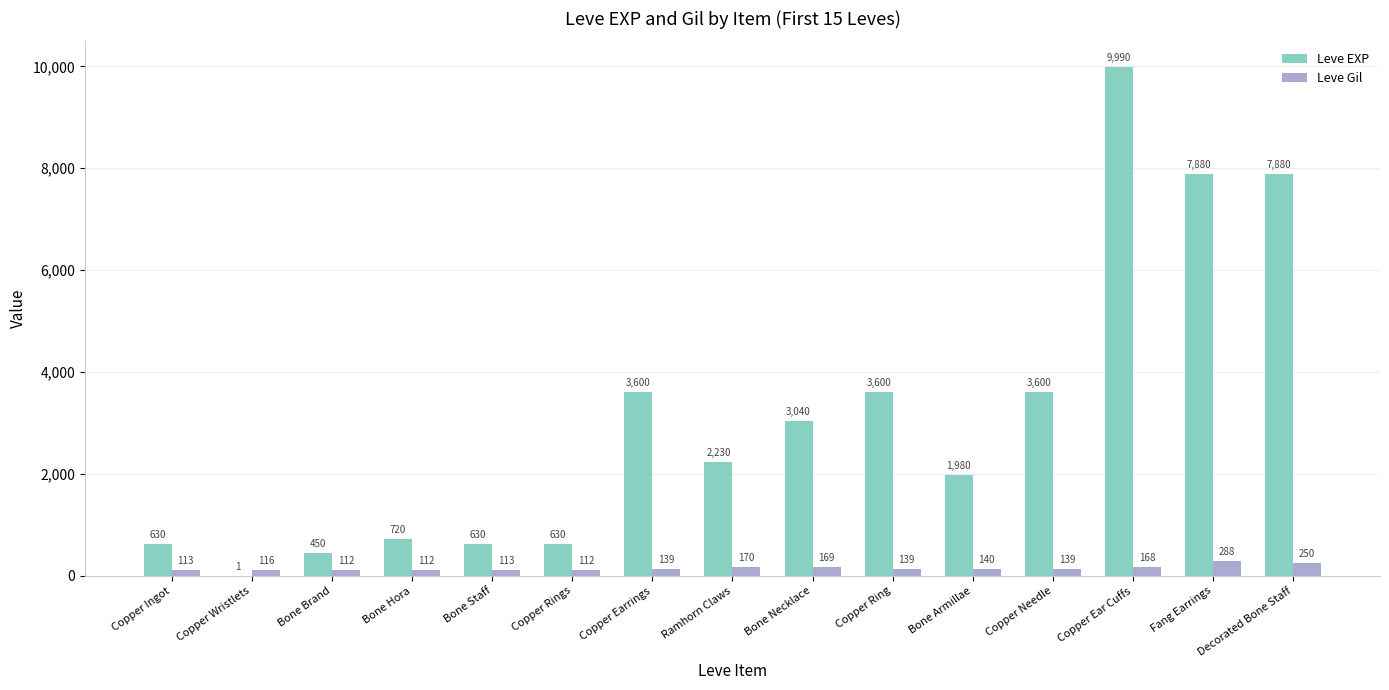

Reading right to left, list all the values displayed in this chart.

Leve EXP: 7880	7880	9990	3600	1980	3600	3040	2230	3600	630	630	720	450	1	630
Leve Gil: 250	288	168	139	140	139	169	170	139	112	113	112	112	116	113